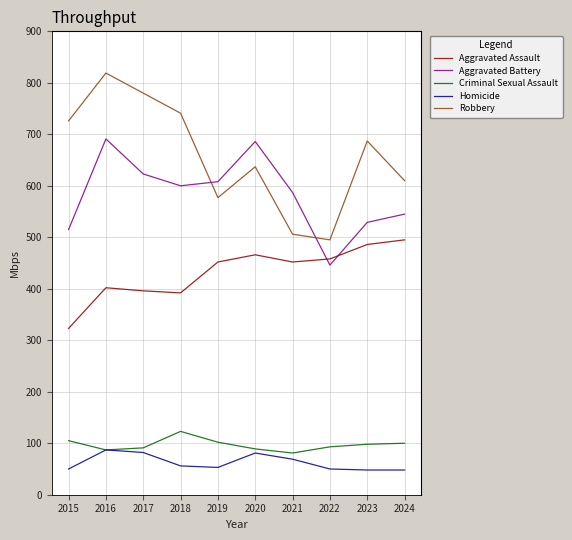

What is the difference between the Homicide values at 2023 and 2020?

33